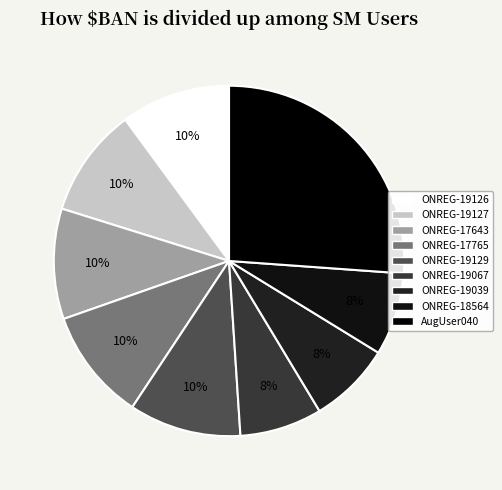

Count the number of slices in the pie.

9